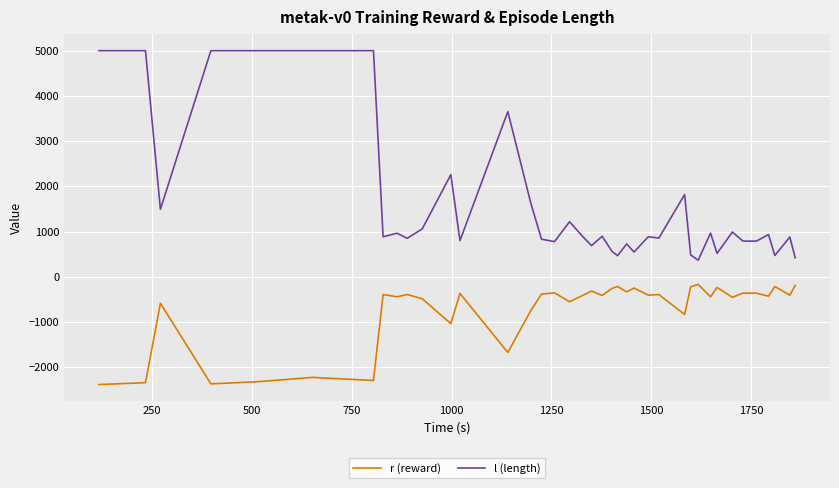

What is the maximum value for l (length)?

5001.0